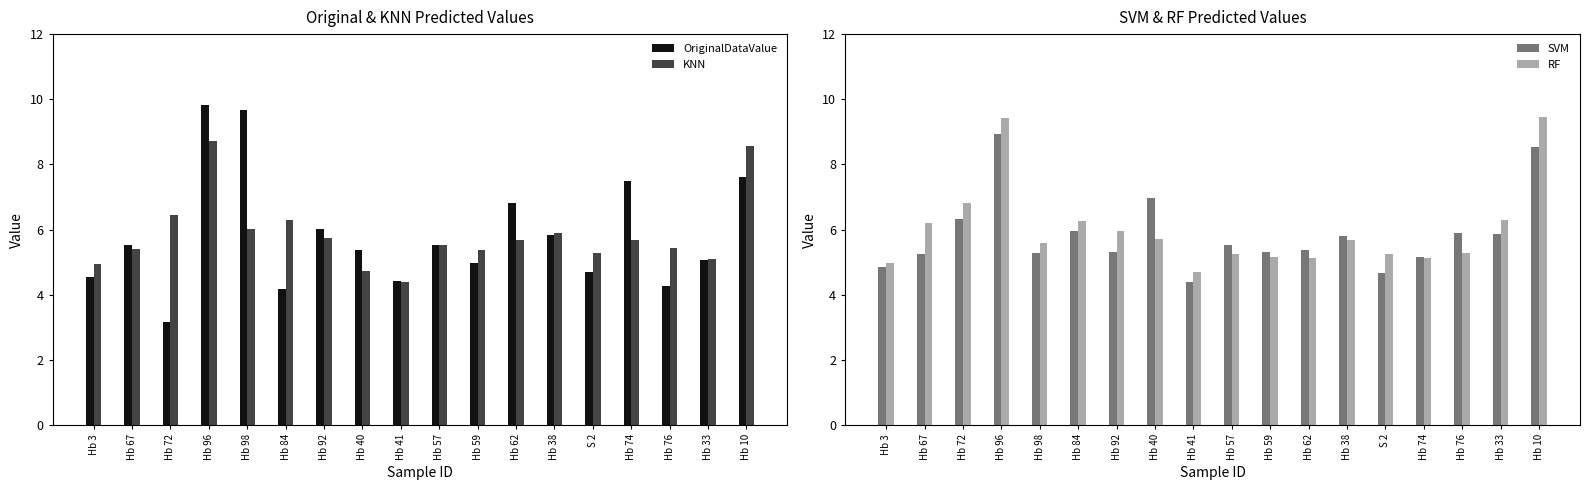

What is the total value across all series at Hb 40?

22.8